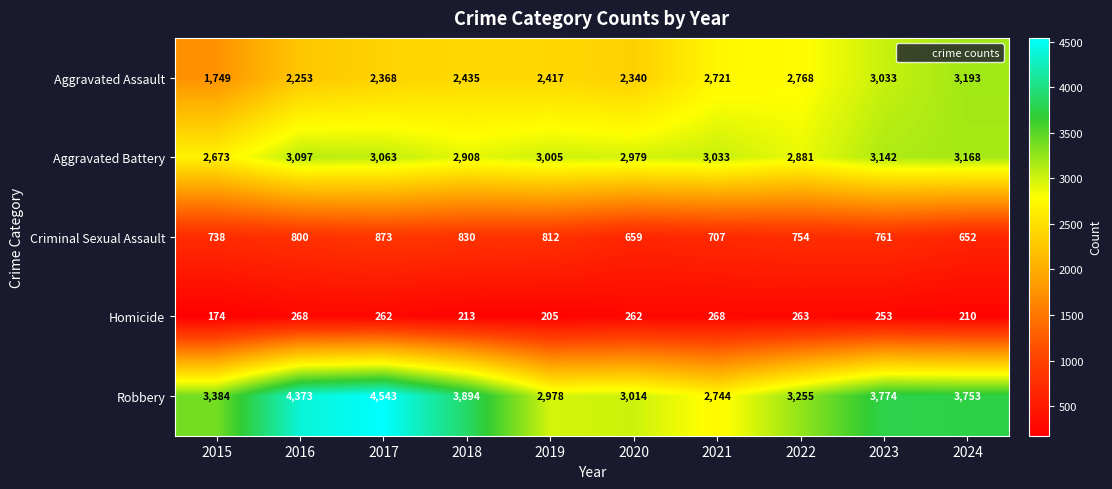

What is the sum of all Aggravated Battery values?

29949